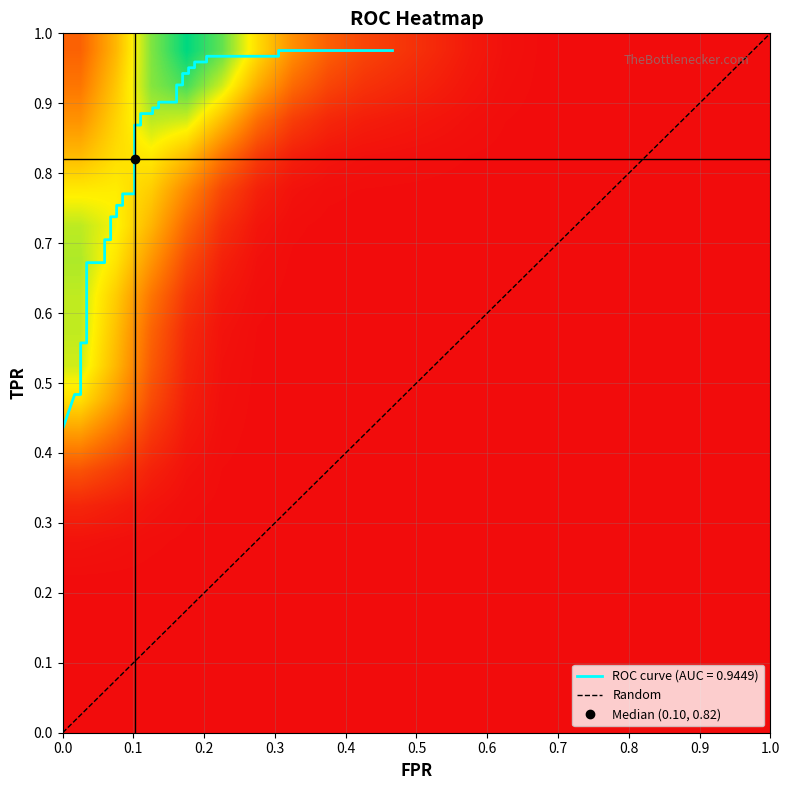

What is the difference between the second highest and minimum values?

0.5